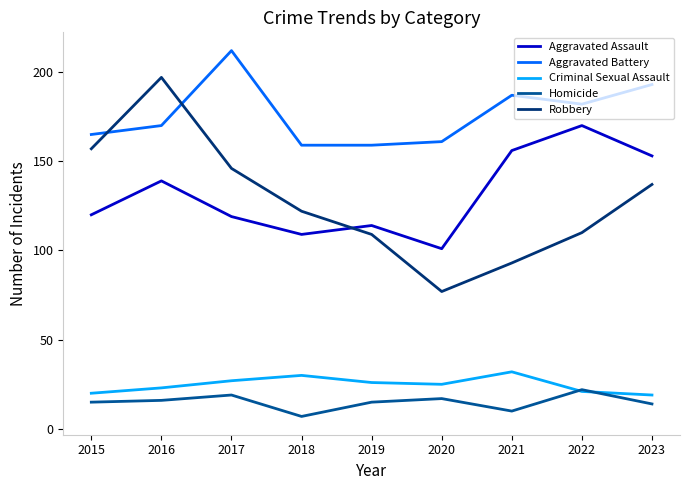

Is the value of Aggravated Assault at 2023 greater than the value of Robbery at 2018?

Yes